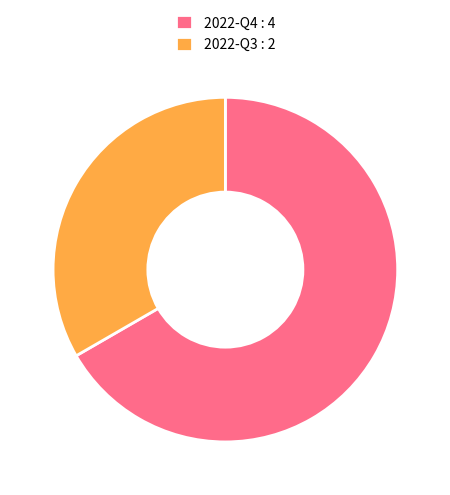

Which slice is the smallest?

2022-Q3